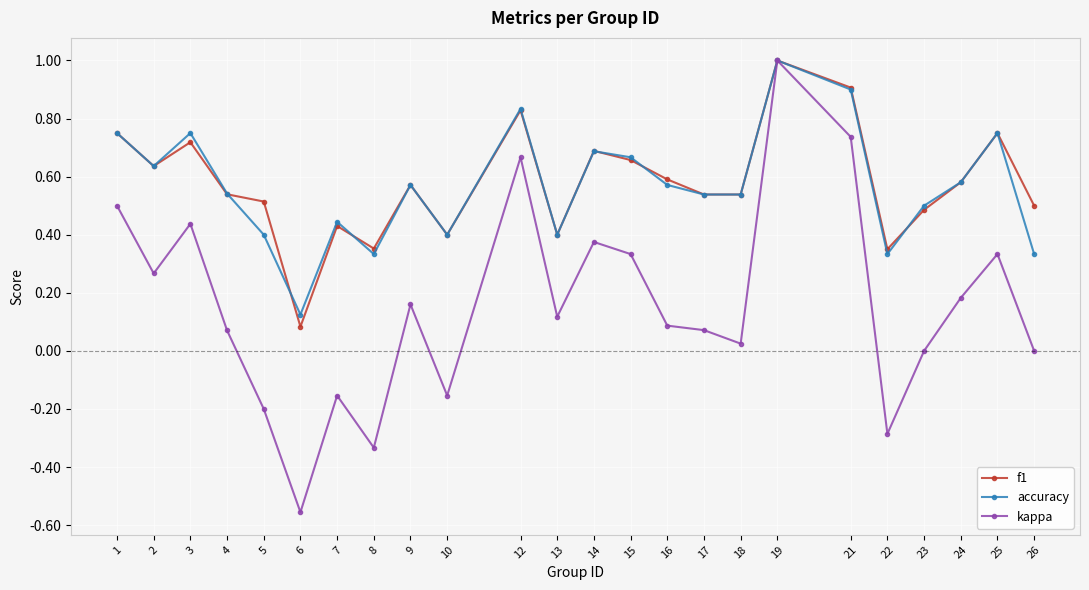

Is the value of f1 at 4 greater than the value of kappa at 14?

Yes